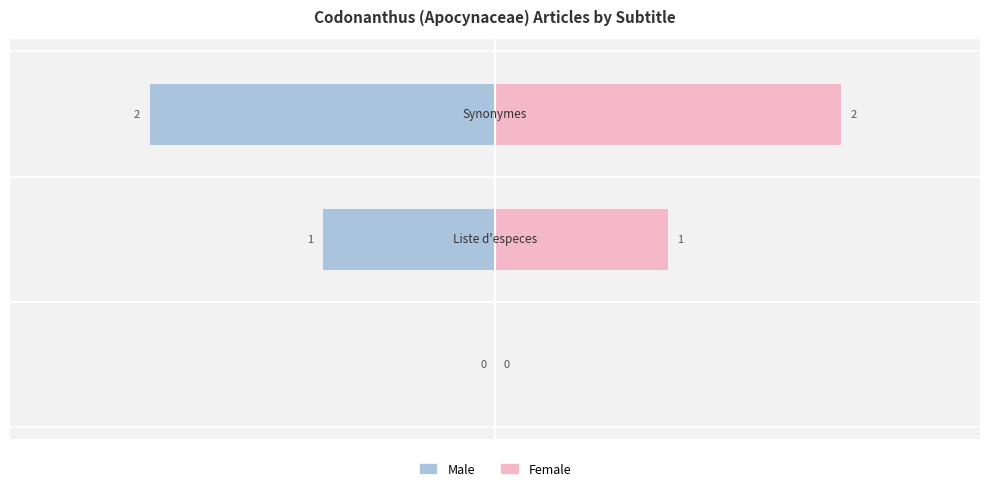

How many data points in Male are above -1?

1